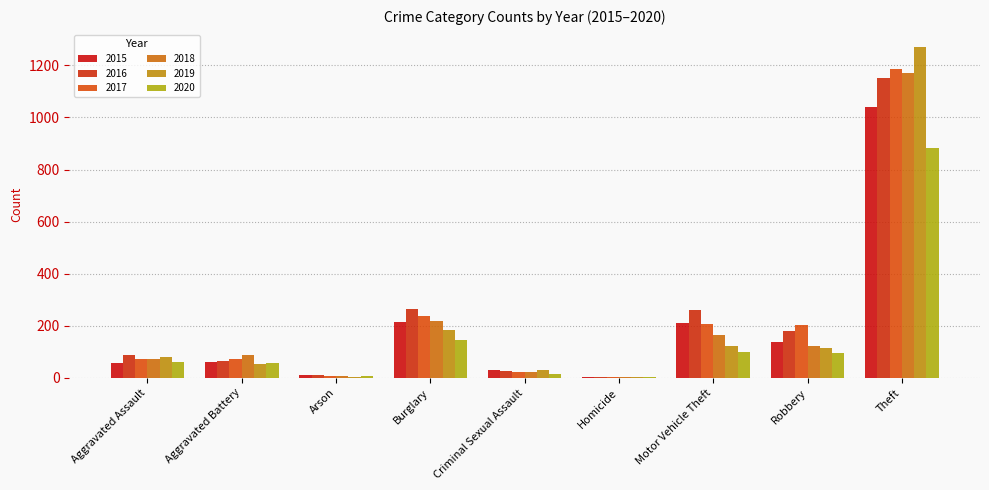

What is the average value of the 2020 series?

153